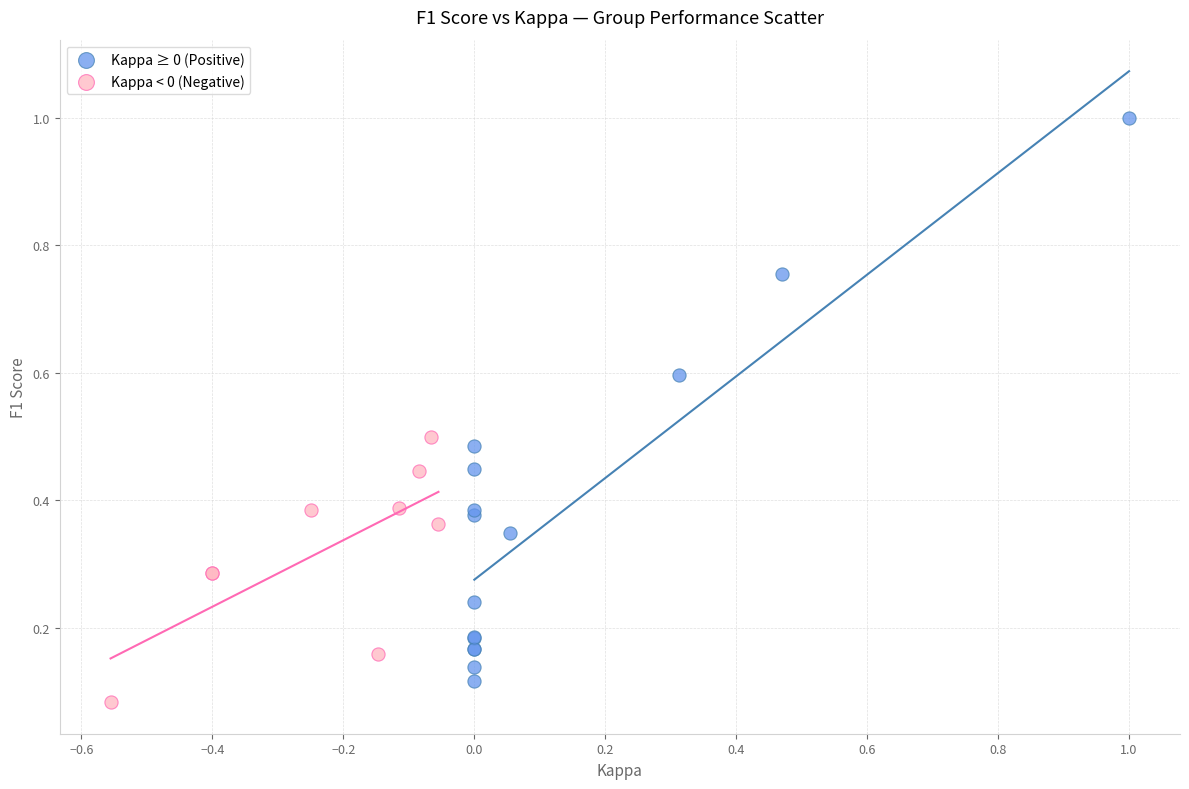

Which series has the largest Y range (max minus min)?

Kappa ≥ 0 (Positive)